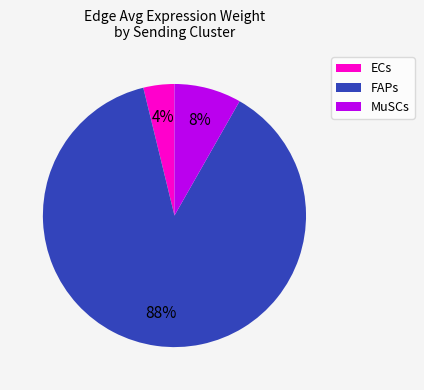

Which has a higher value, ECs or FAPs?

FAPs